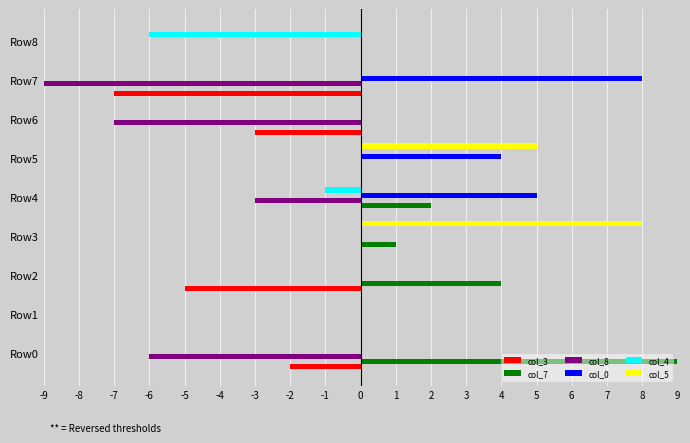

Which category has the highest value in the col_5 series?

Row3